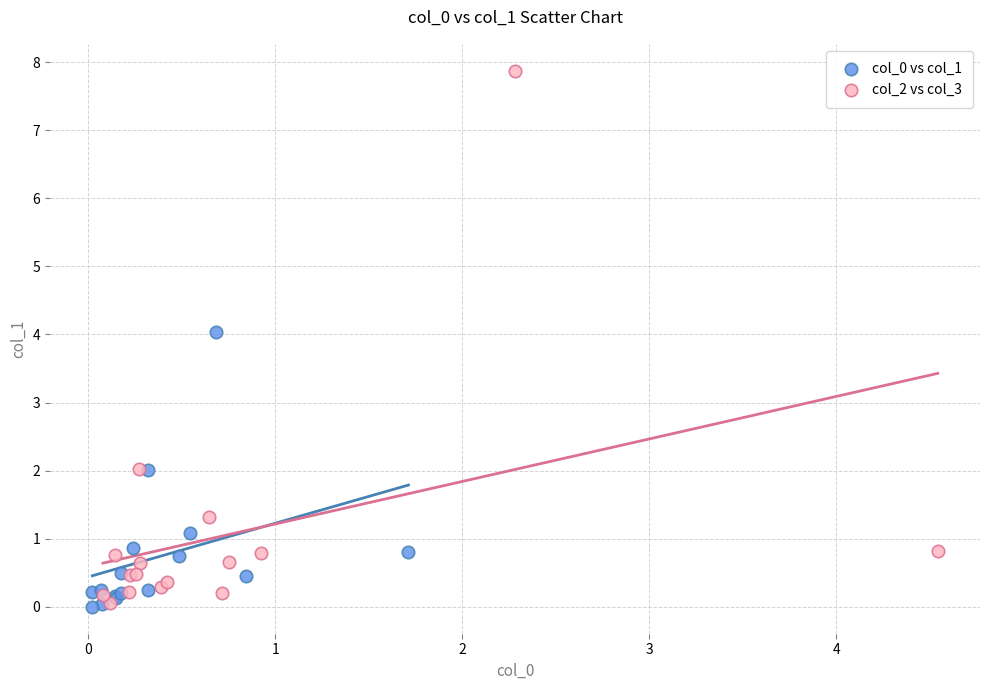

Which series has the widest spread of Y values?

col_2 vs col_3